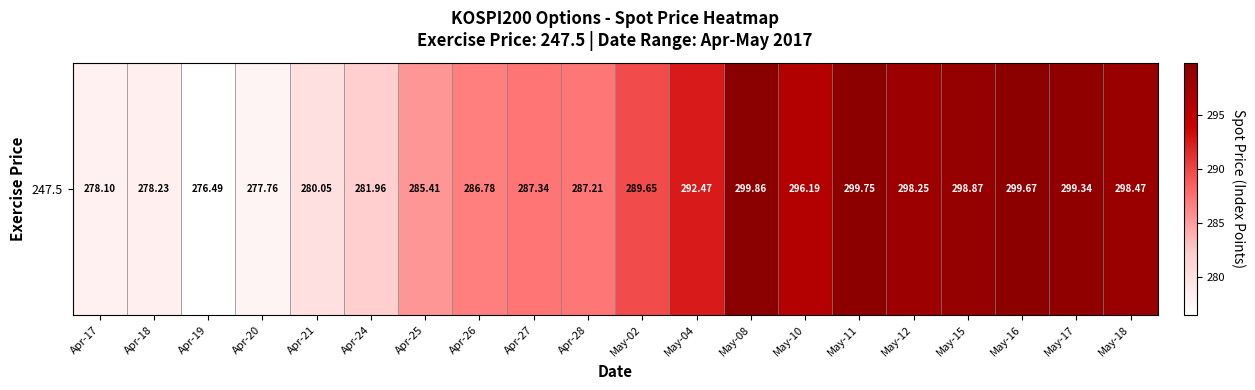

What is the sum of all values?

5791.9